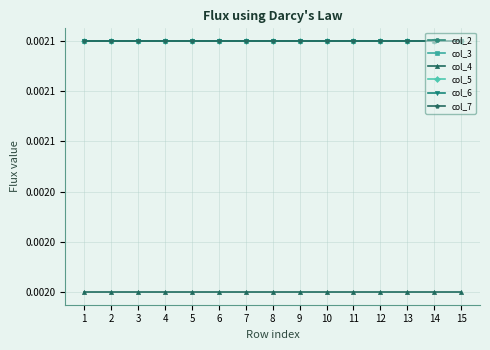

Does the chart have visible grid lines?

Yes